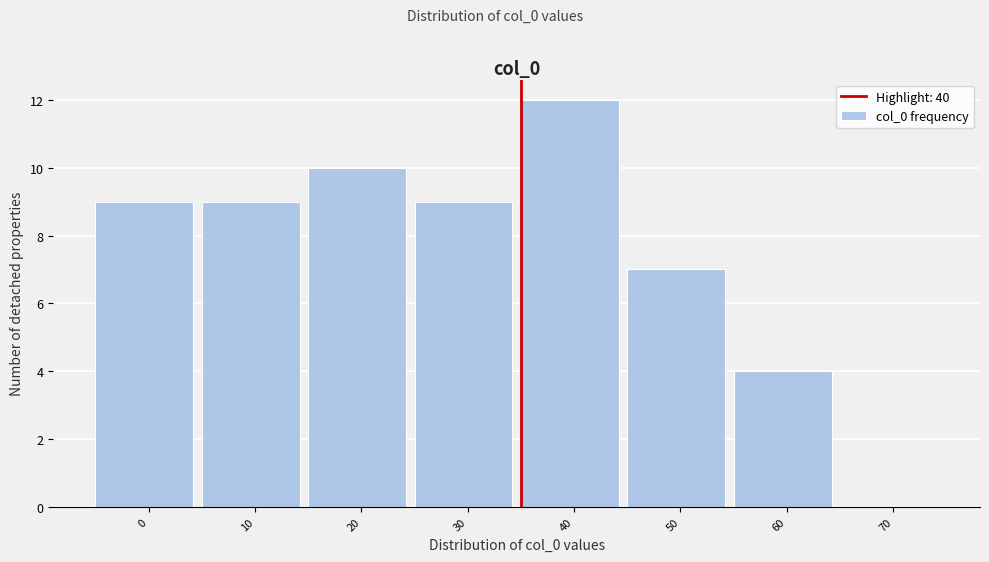

Reading left to right, list all the values displayed in this chart.

0=9	10=9	20=10	30=9	40=12	50=7	60=4	70=0